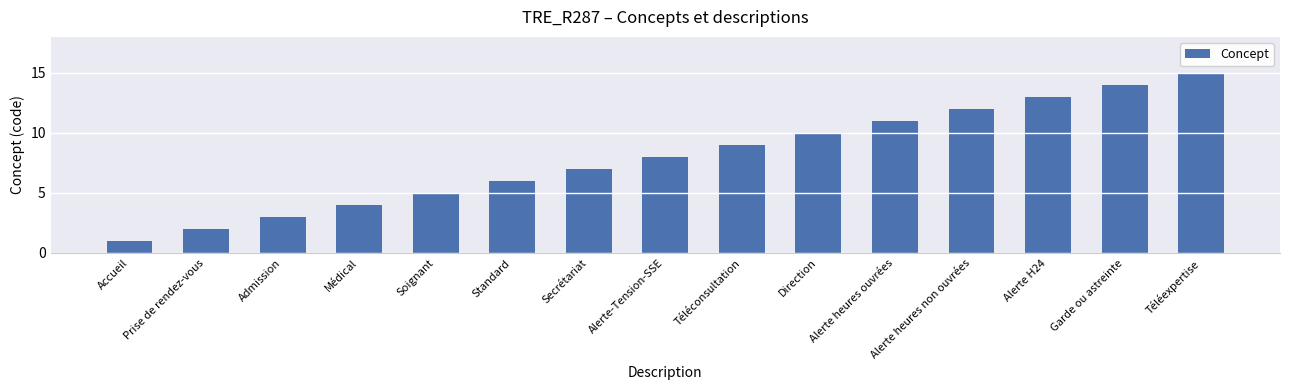

What is the smallest value displayed?

1